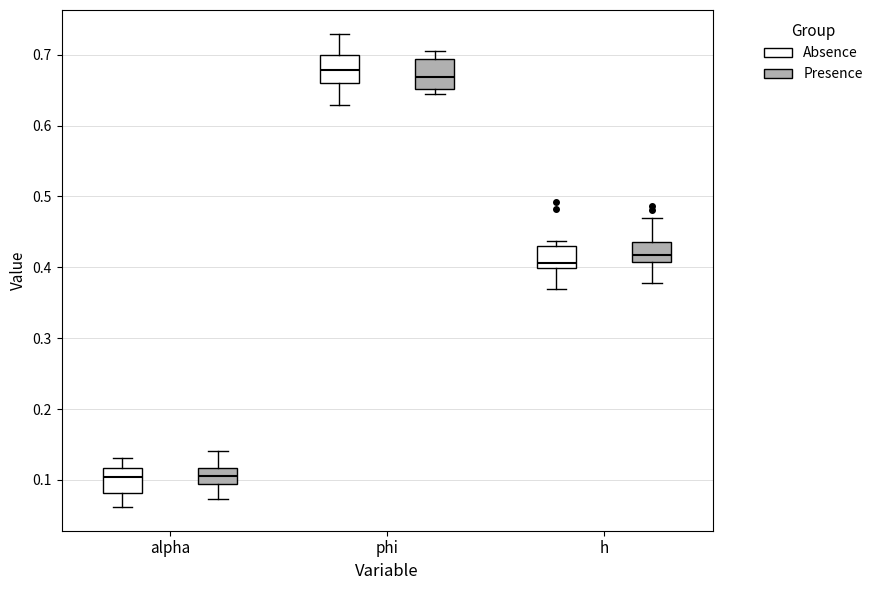

Reading left to right, transcribe this box plot: for each box, give where its median line is, the range the box spans, and where its two whiskers end, as read against the y-axis. The values are not printed on the chart, so give them approximately, as read against the axis.

alpha (Absence): median 0.10, box 0.08 to 0.12, whiskers 0.06 to 0.13
alpha (Presence): median 0.10, box 0.09 to 0.12, whiskers 0.07 to 0.14
phi (Absence): median 0.68, box 0.66 to 0.70, whiskers 0.63 to 0.73
phi (Presence): median 0.67, box 0.65 to 0.69, whiskers 0.64 to 0.71
h (Absence): median 0.41, box 0.40 to 0.43, whiskers 0.37 to 0.44
h (Presence): median 0.42, box 0.41 to 0.44, whiskers 0.38 to 0.47